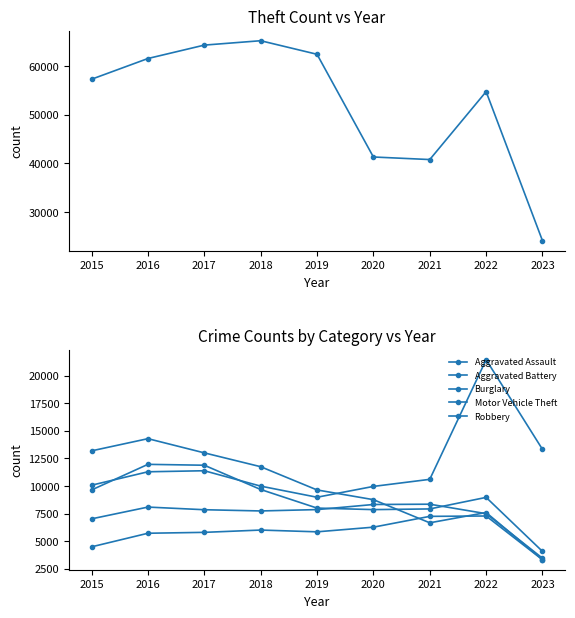

How many interior local valleys does the Burglary series have?

1